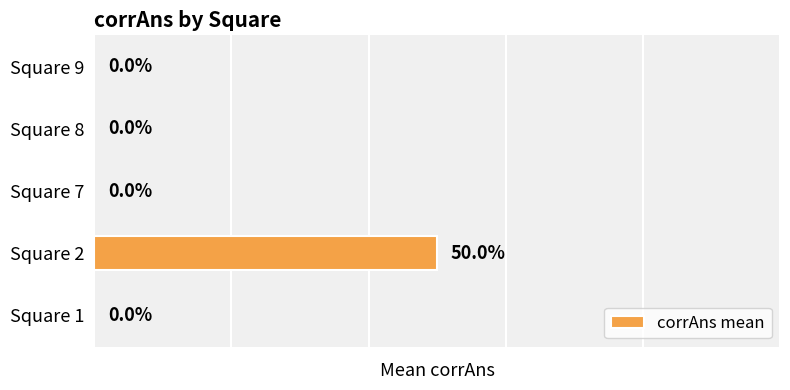

Which has a higher value, Square 8 or Square 2?

Square 2